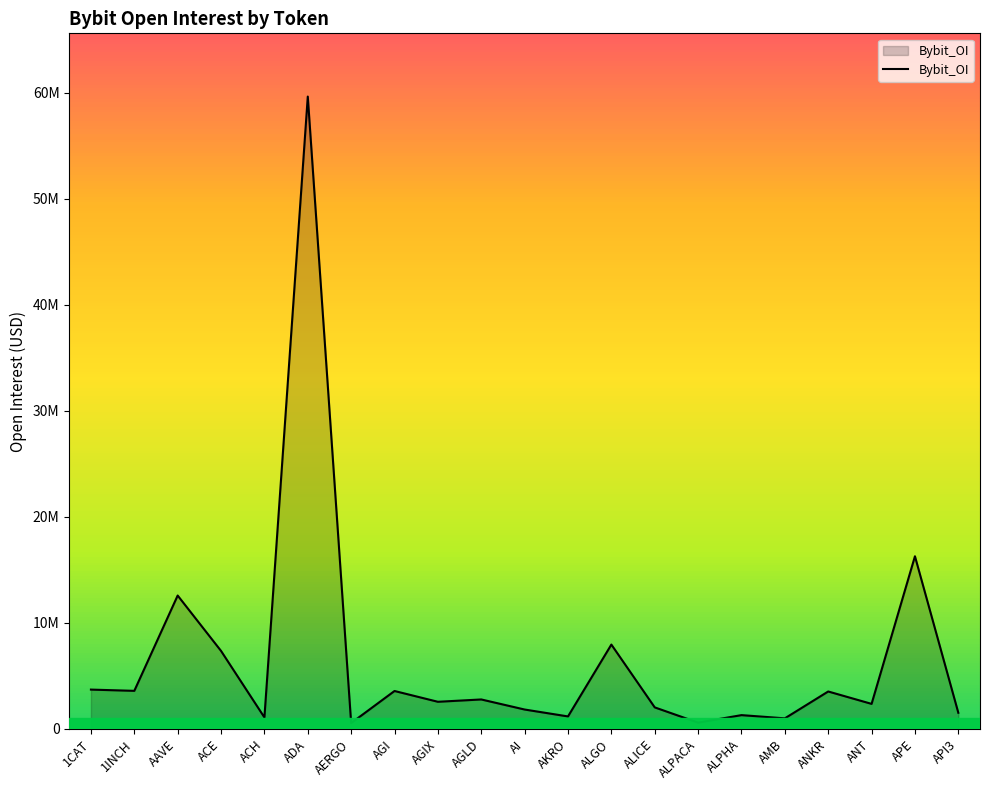

Which has a higher value, AAVE or API3?

AAVE